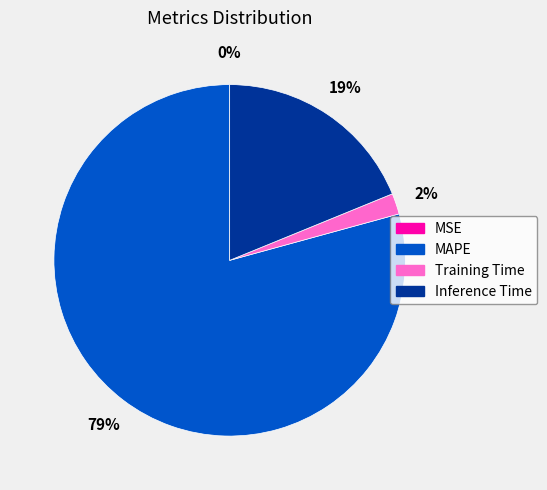

Is it true that Inference Time is 6% of the pie?

False